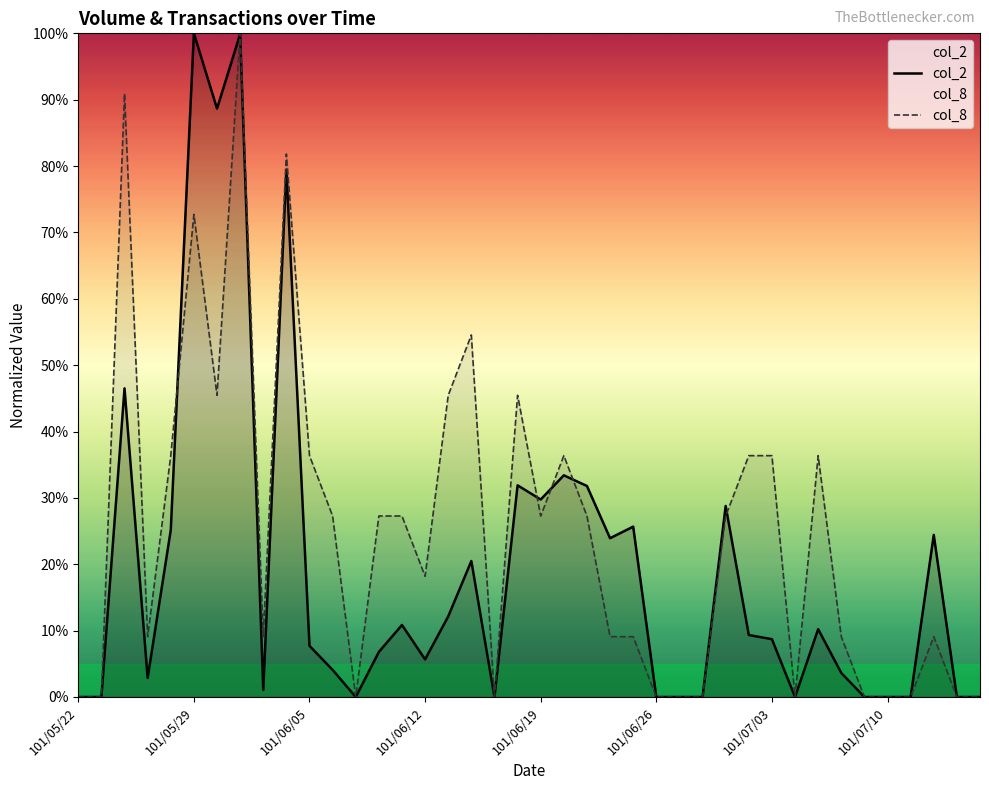

Rank the series by their average value, from highest to lowest.

col_8, col_2